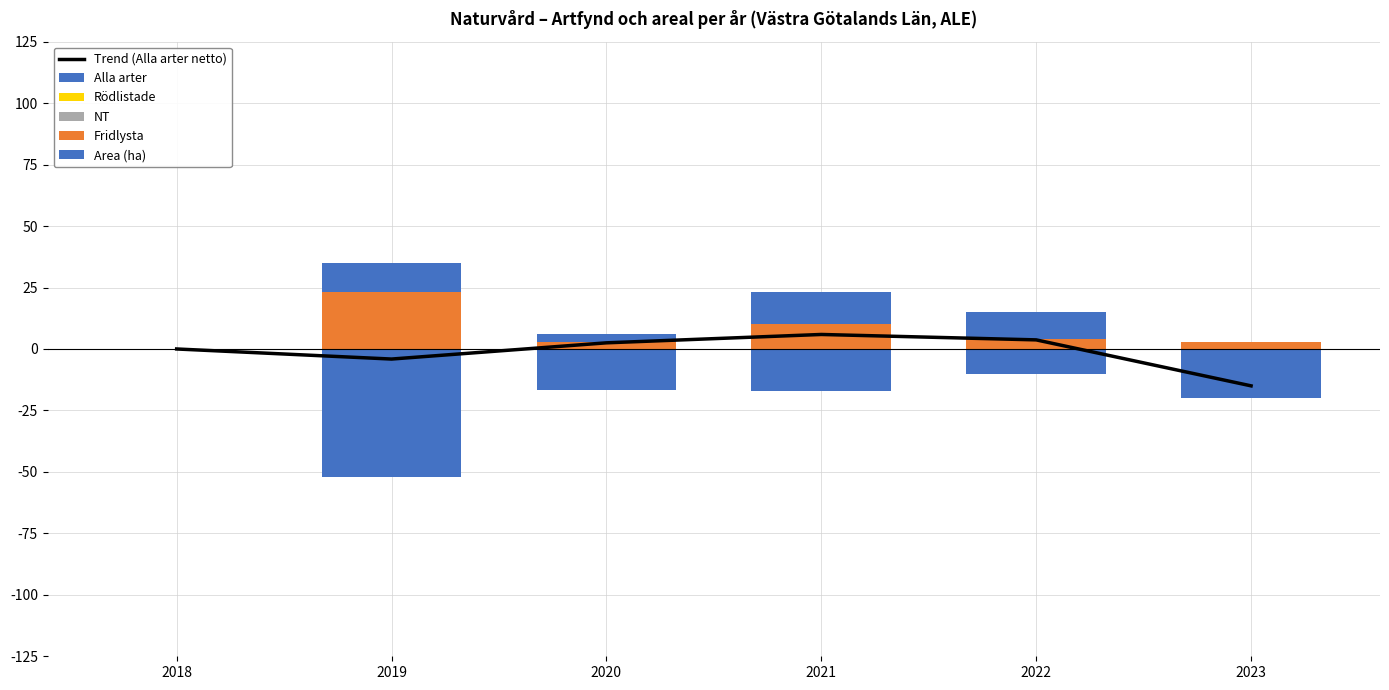

Is the value of Fridlysta at 2019 greater than the value of Alla arter at 2022?

Yes